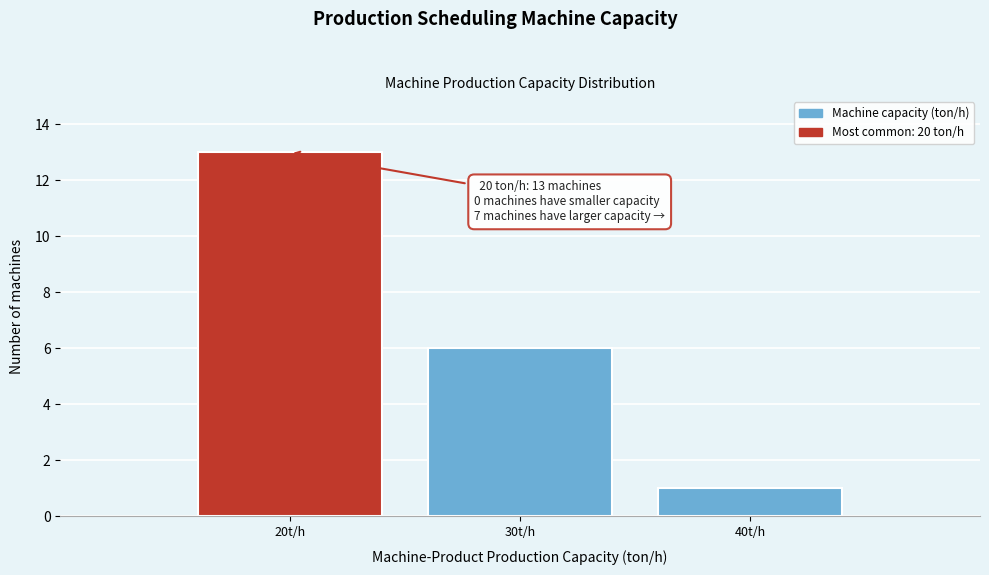

Reading left to right, transcribe all the data shown in this chart.

20t/h=13	30t/h=6	40t/h=1